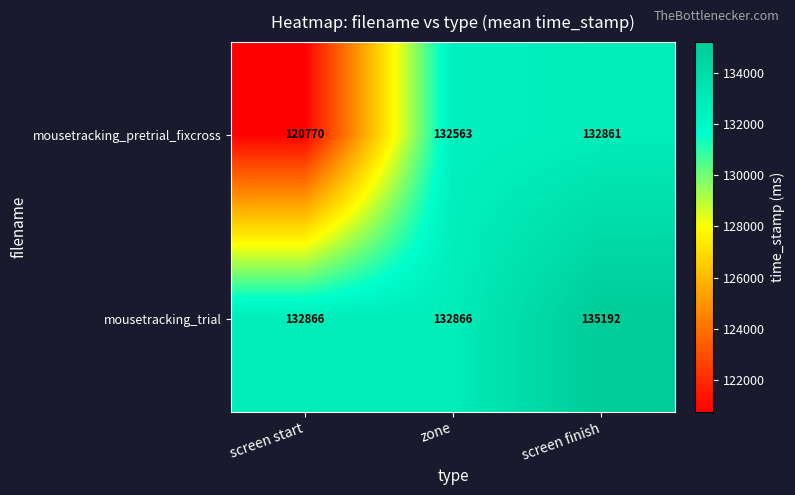

The mousetracking_pretrial_fixcross series shows 120770 at screen start. True or false?

True